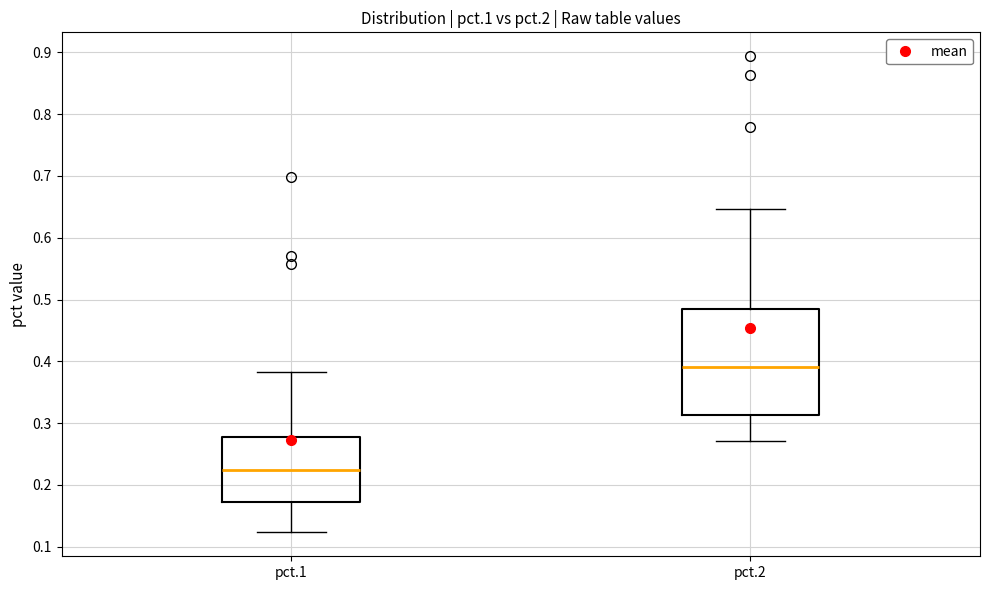

Which box is the tallest, from its lower edge to its upper edge?

pct.2